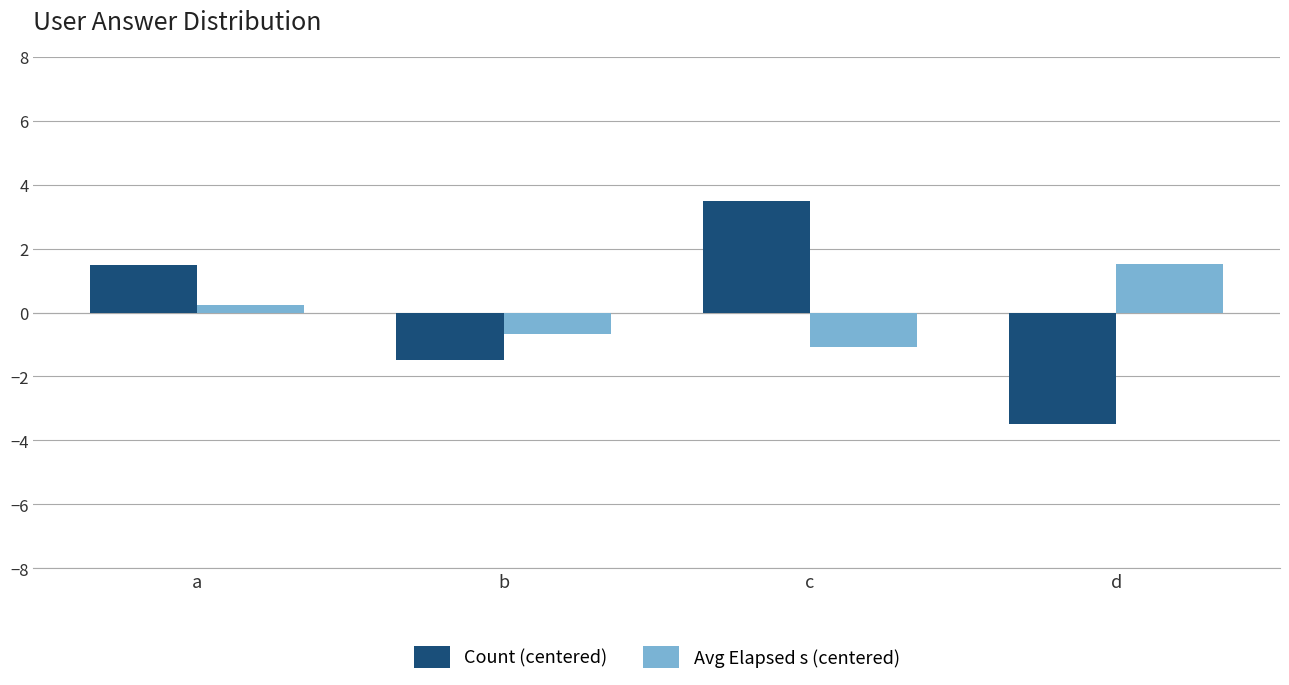

What is the value of the Count (centered) bar at the 1st from the left?

1.5